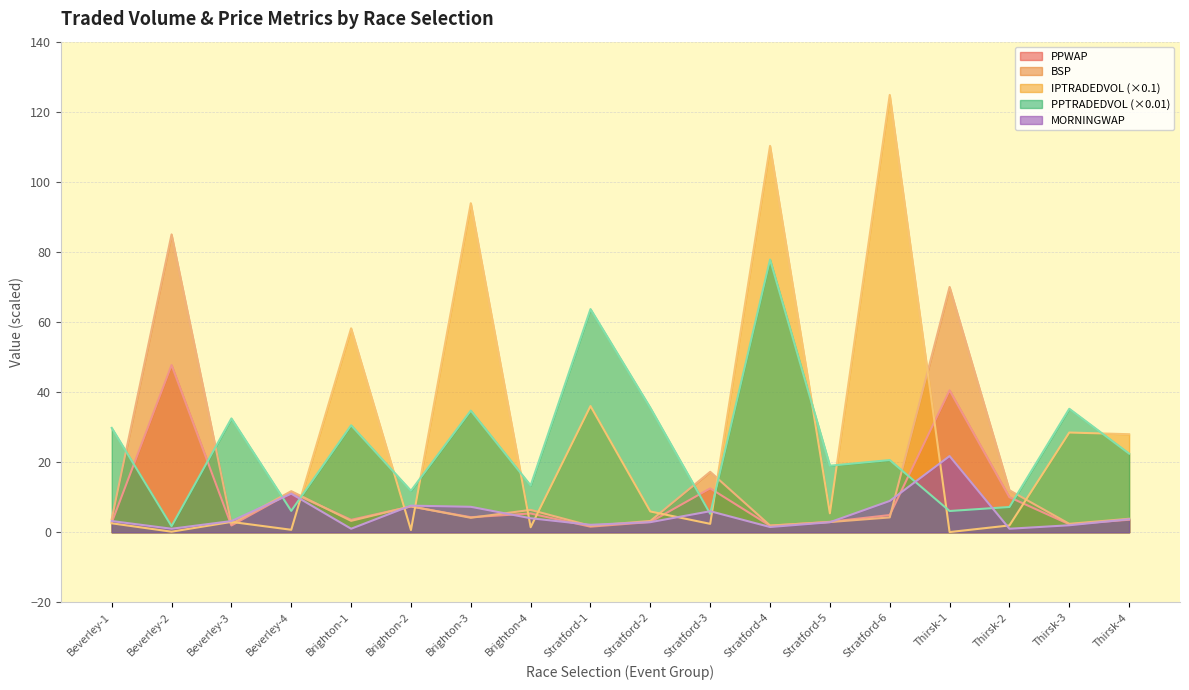

True or false: IPTRADEDVOL has more than 2 interior local peaks.

True